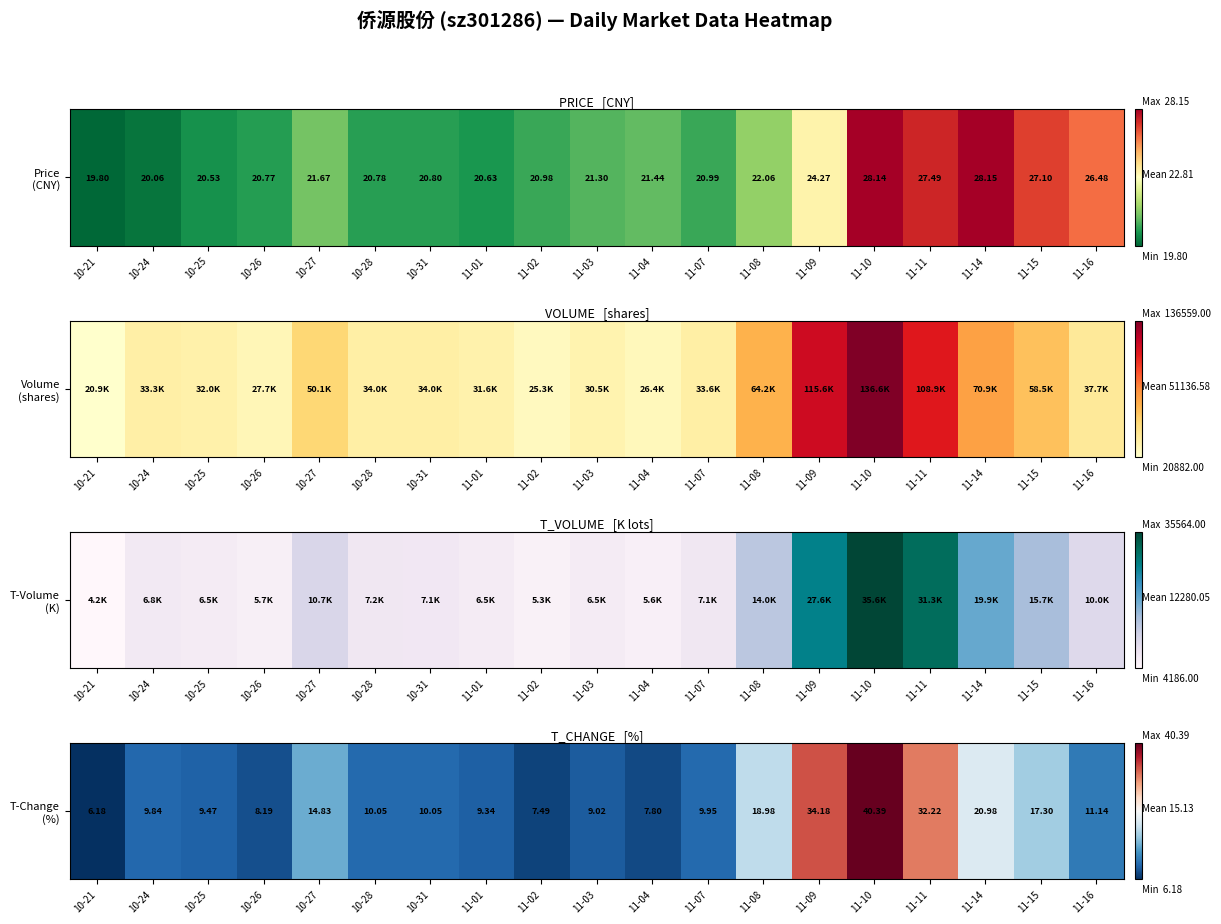

Rank the categories by value from highest to lowest.

11-10, 11-09, 11-11, 11-14, 11-08, 11-15, 10-27, 11-16, 10-28, 10-31, 11-07, 10-24, 10-25, 11-01, 11-03, 10-26, 11-04, 11-02, 10-21